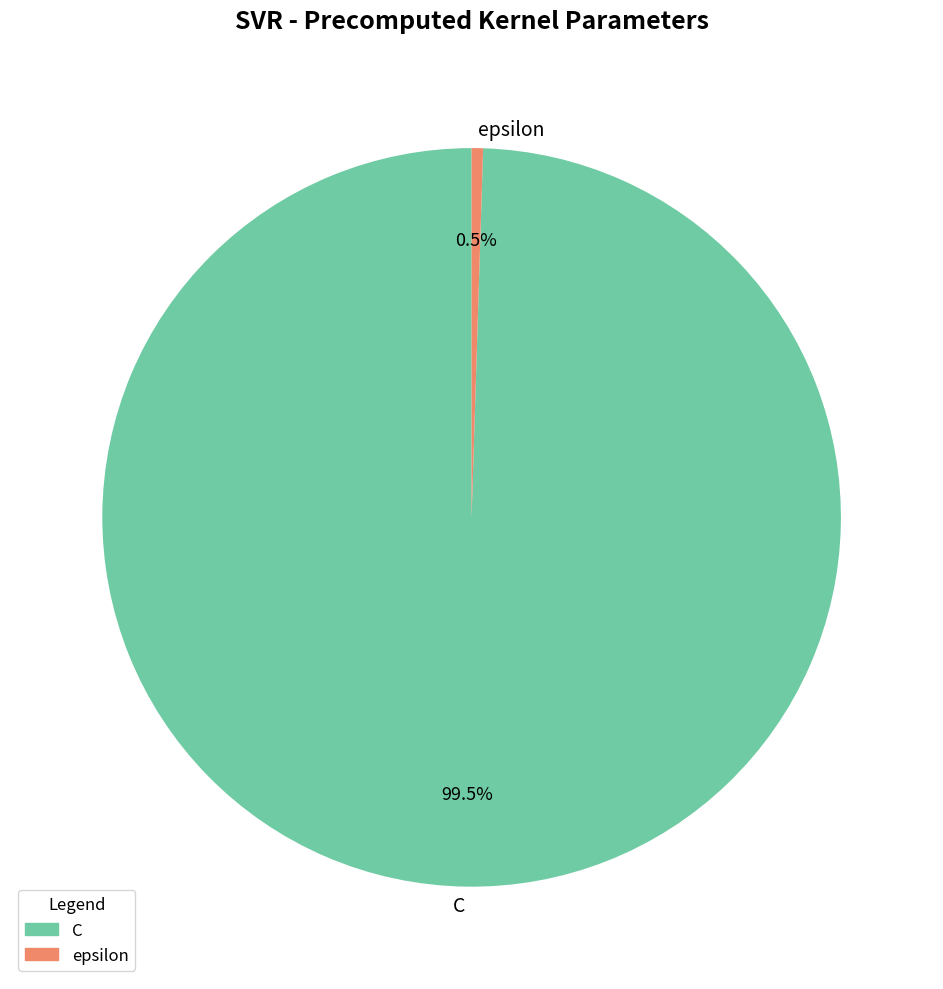

What portion of the pie excludes epsilon?

99.5%